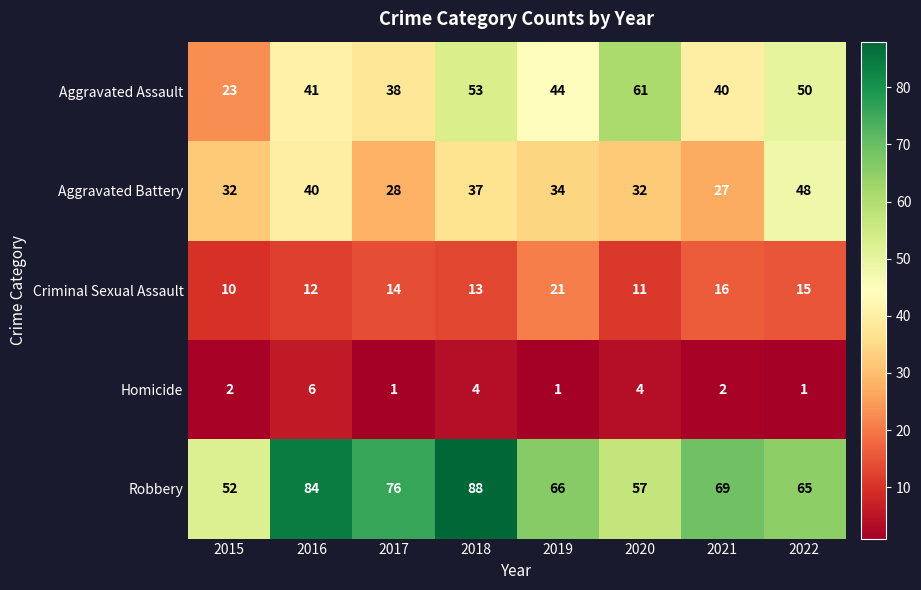

The value of Robbery at 2022 is 87. True or false?

False